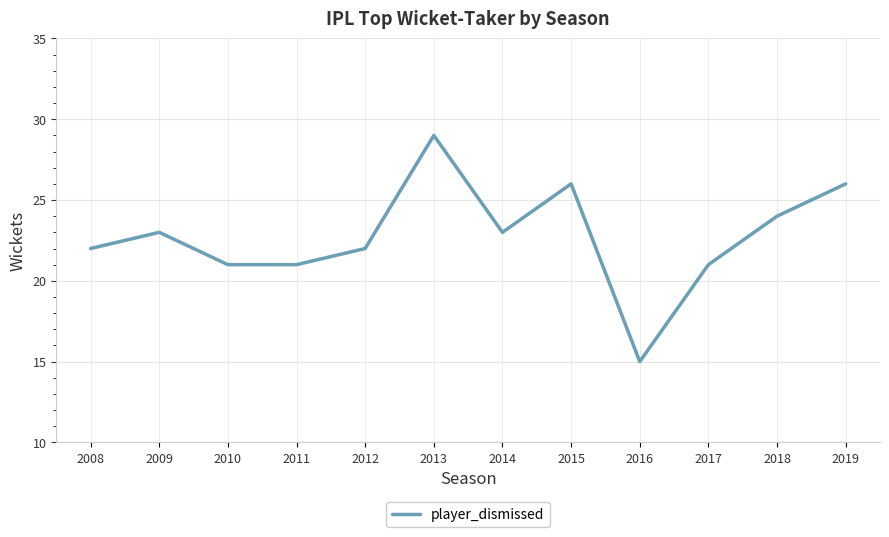

Does the chart have visible grid lines?

Yes